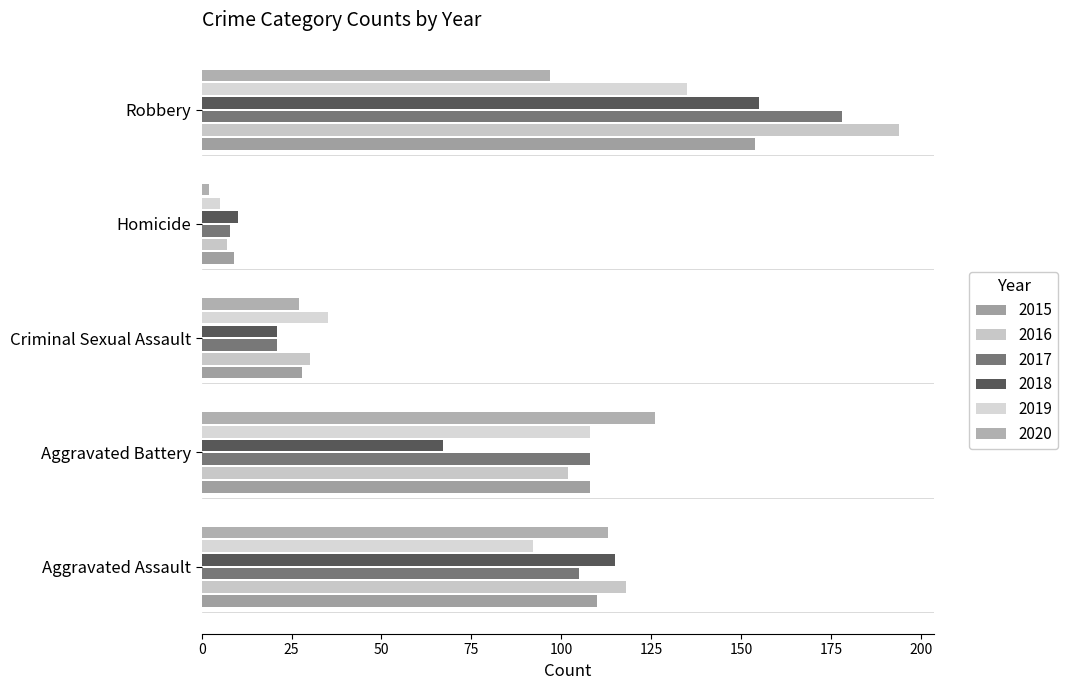

What is the sum of all 2019 values?

375